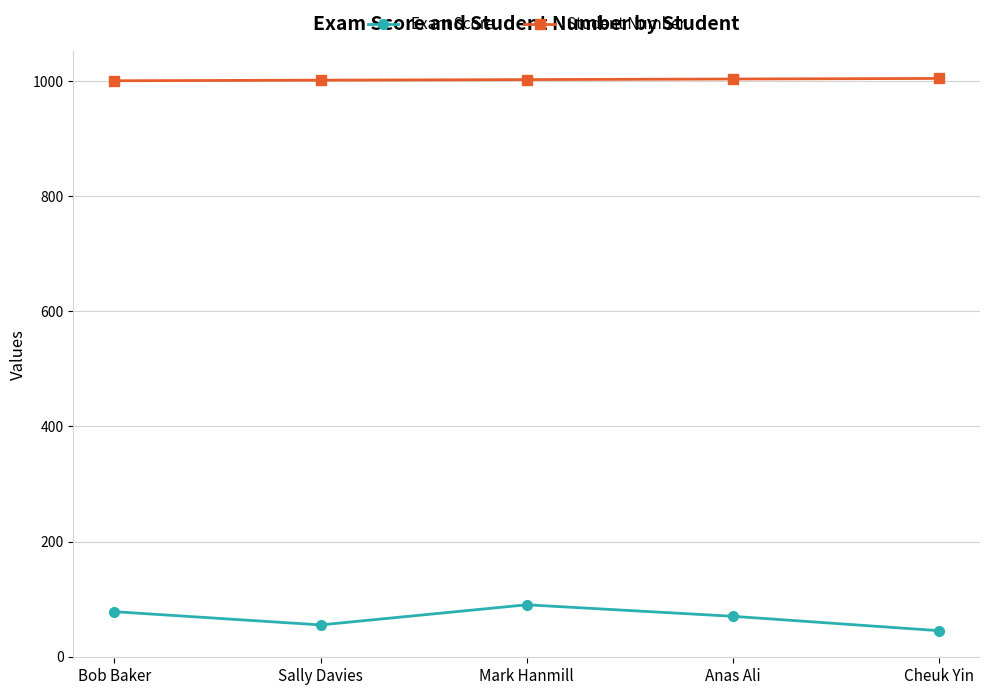

What are all the series names shown in the legend?

Exam Score, Student Number